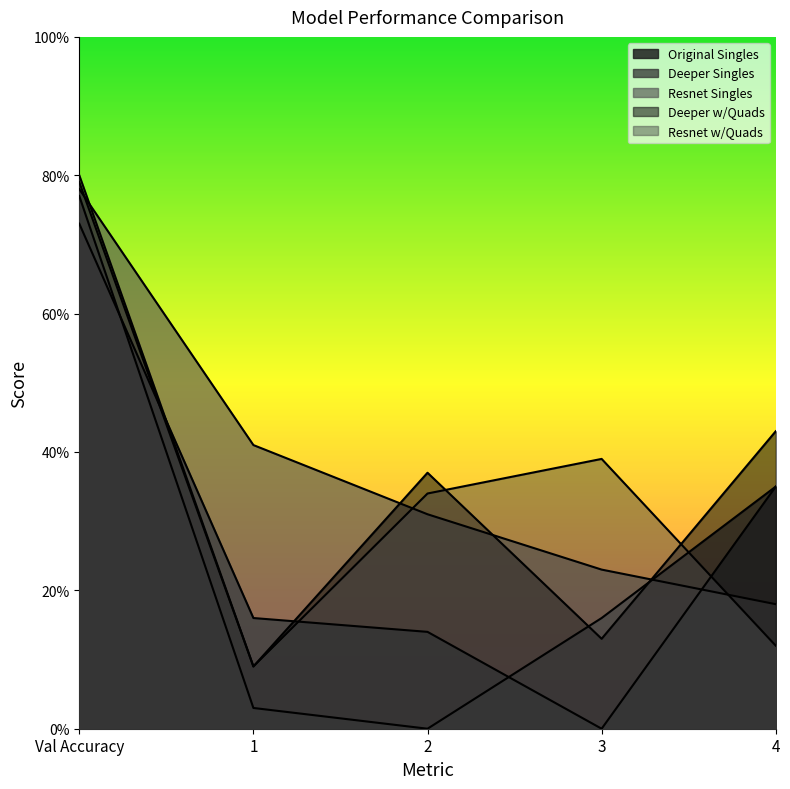

What is the sum of the Original Singles values at 2 and 4?

49